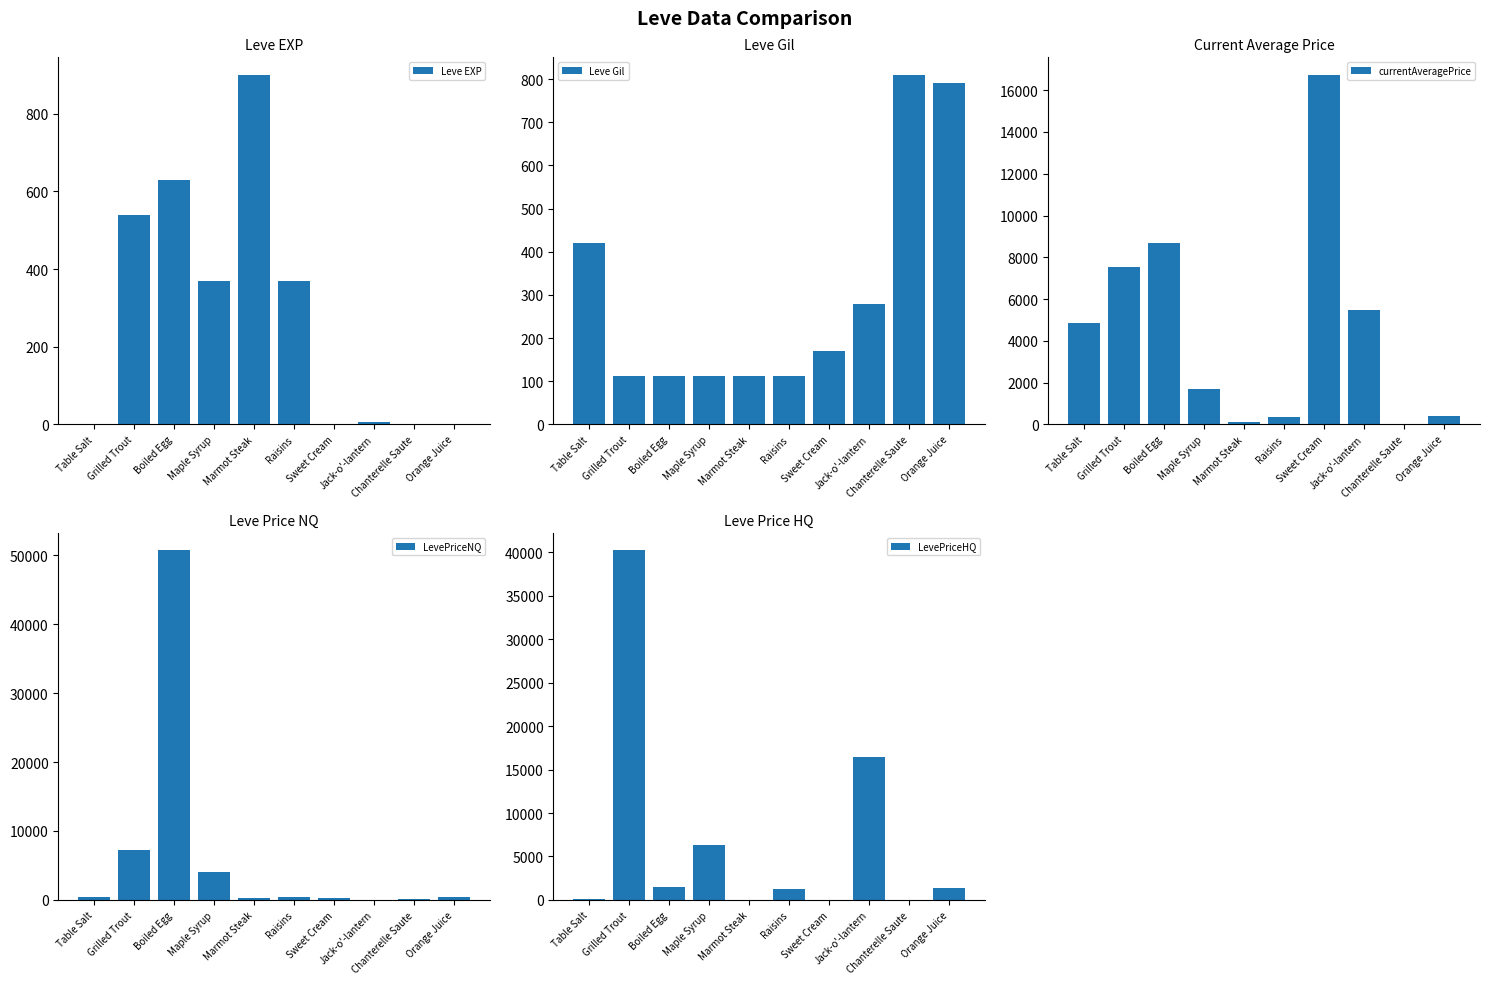

What is the difference between the currentAveragePrice values at Sweet Cream and Jack-o'-lantern?

11244.0